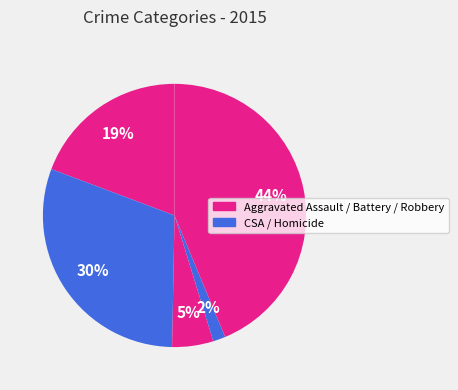

Count the number of slices in the pie.

5